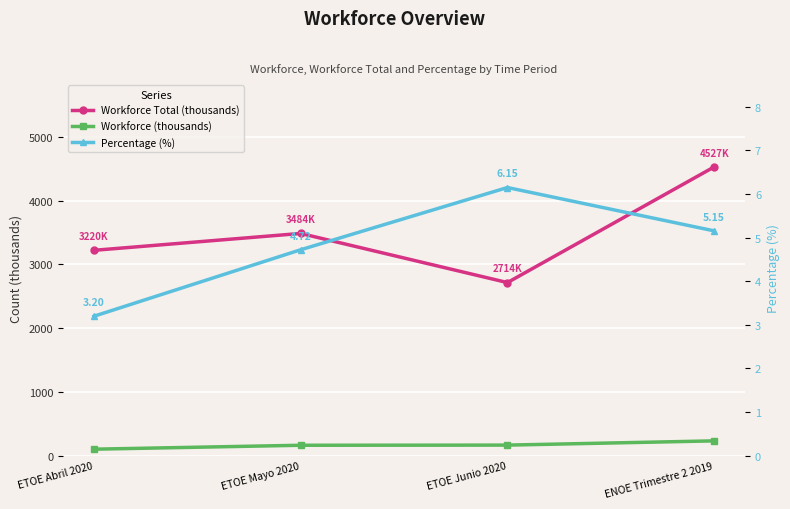

Is it true that Workforce Total (thousands) equals 1473.5 at ETOE Mayo 2020?

False